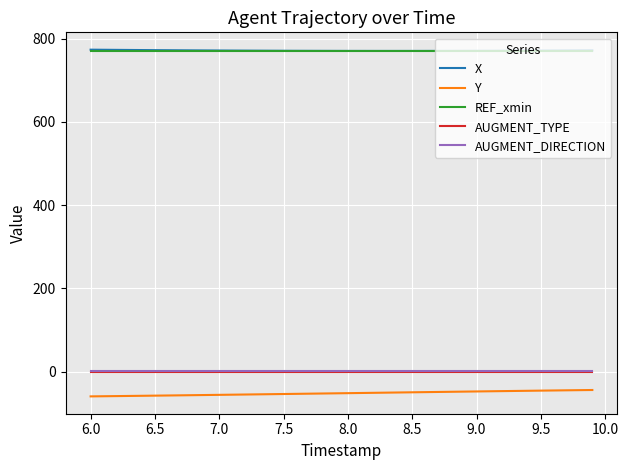

True or false: X and Y cross at least once.

False